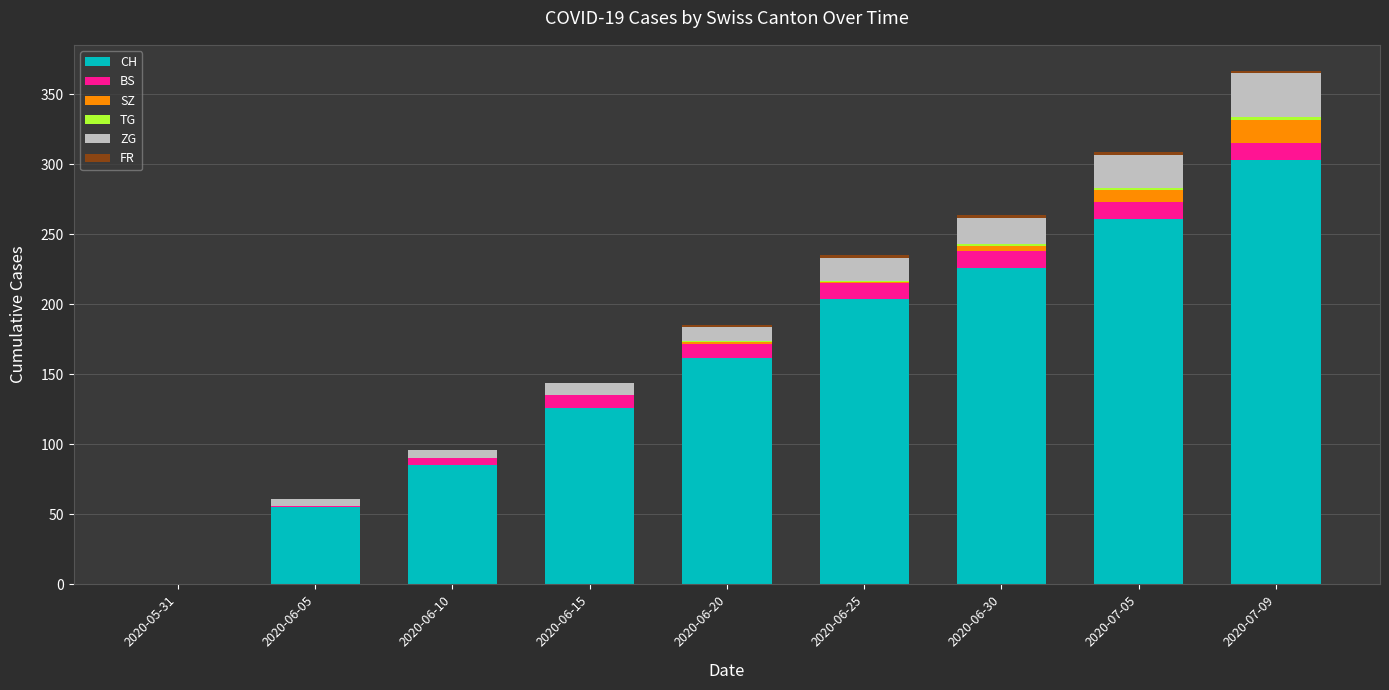

Are the bars grouped side by side (vs. stacked)?

No